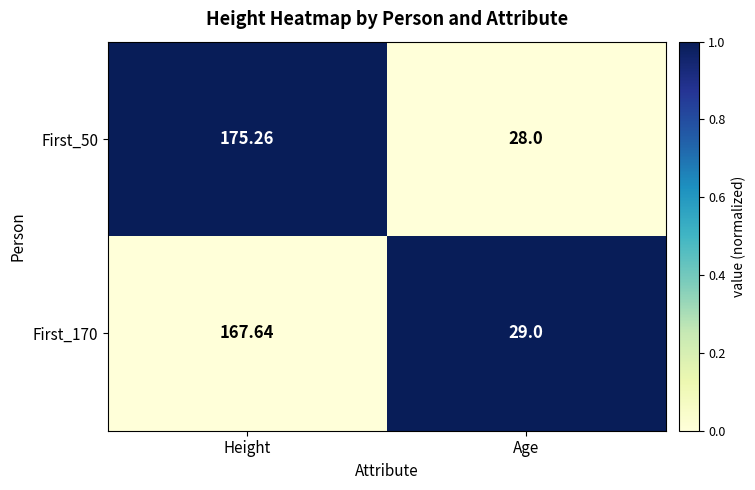

At which category is the sum across all series the highest?

Height